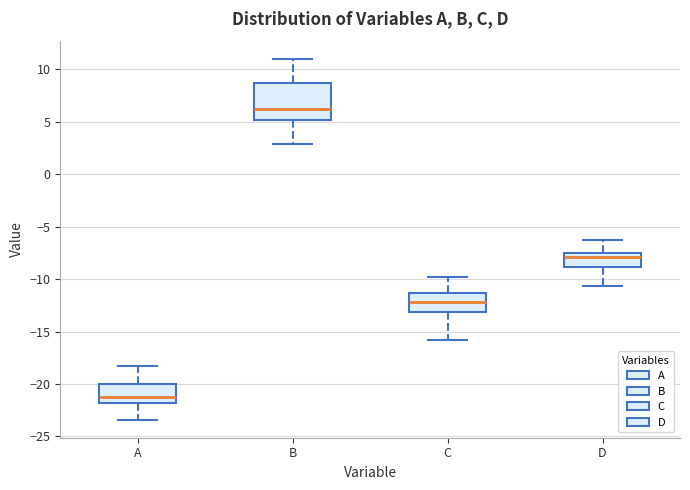

Reading left to right, transcribe this box plot: for each box, give where its median line is, the range the box spans, and where its two whiskers end, as read against the y-axis. The values are not printed on the chart, so give them approximately, as read against the axis.

A: median -21.0, box -22.0 to -20.0, whiskers -23.5 to -18.0
B: median 6.0, box 5.0 to 8.5, whiskers 3.0 to 11.0
C: median -12.0, box -13.0 to -11.5, whiskers -16.0 to -10.0
D: median -8.0, box -9.0 to -7.5, whiskers -10.5 to -6.5